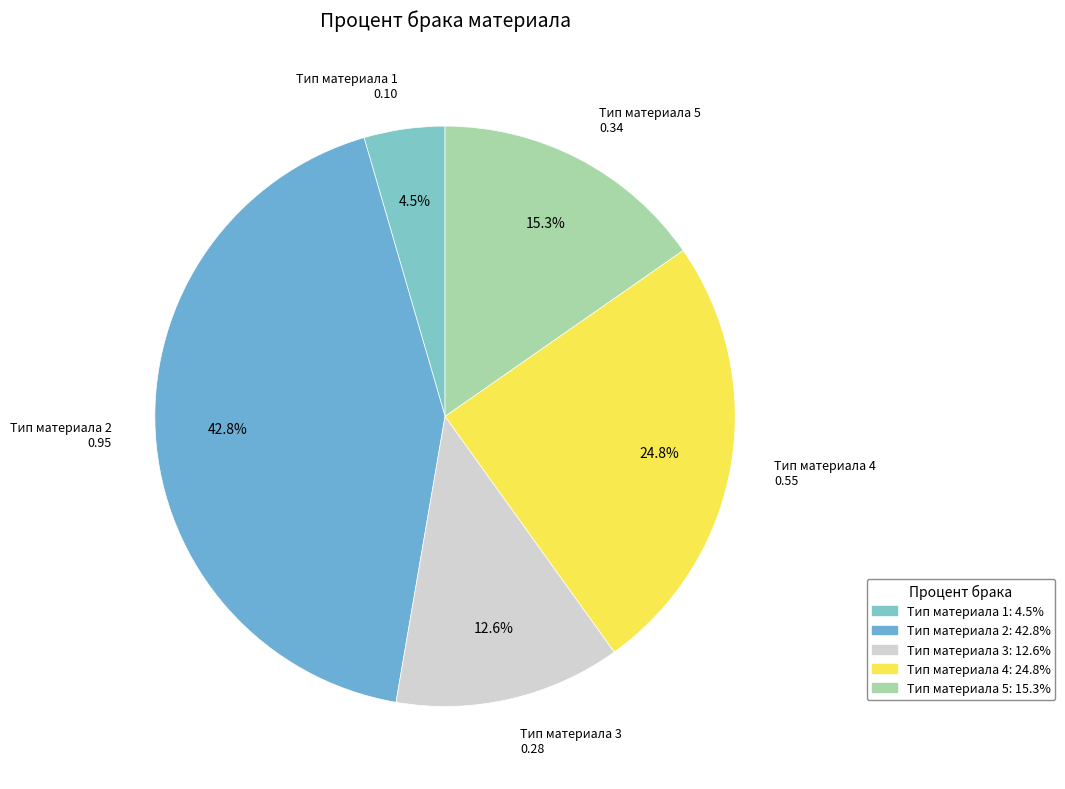

Which slice is the smallest?

Тип материала 1